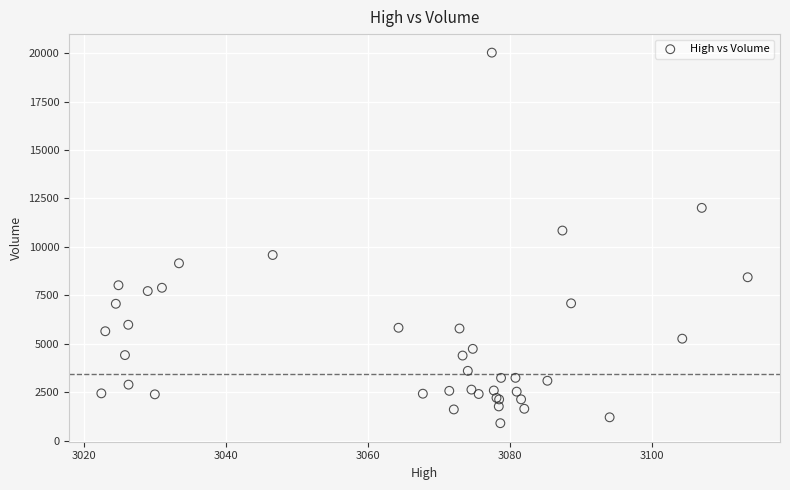

What Y value in the scatter plot is closest to 10462?

10842